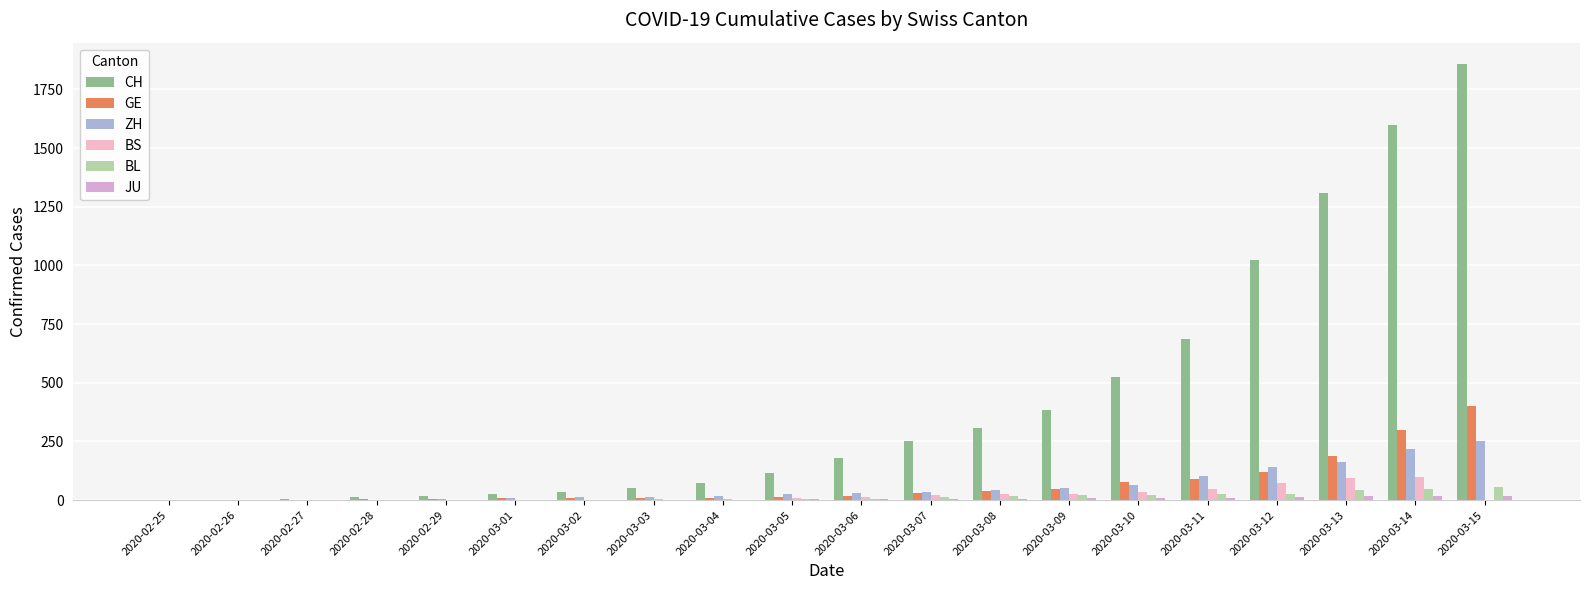

Does the chart contain stacked bars?

No